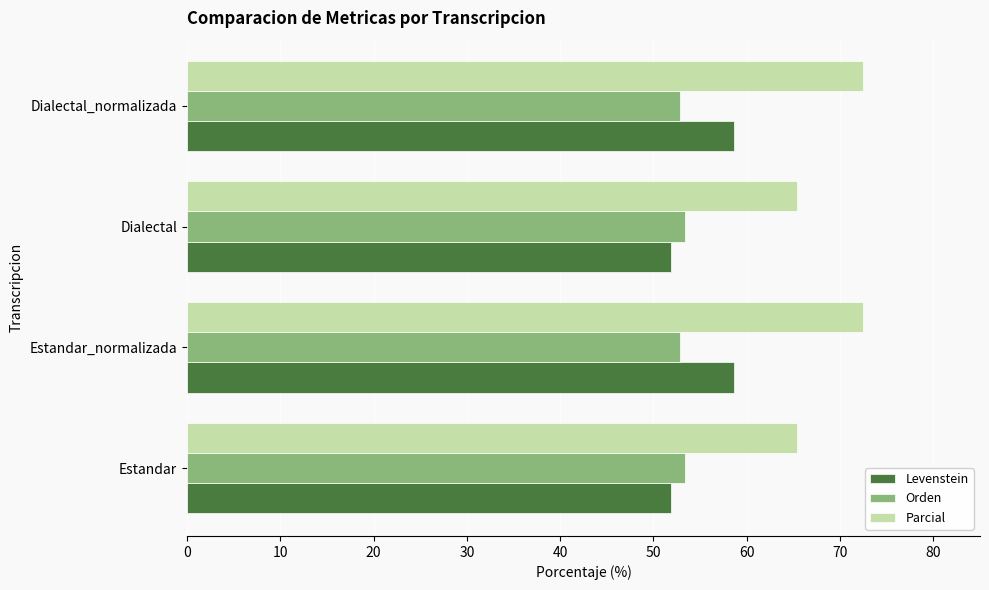

Rank the series by their maximum value, from lowest to highest.

Orden, Levenstein, Parcial